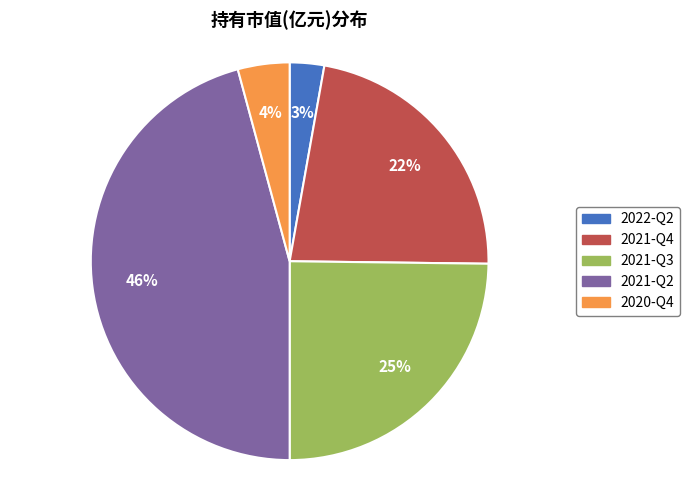

How many segments does this pie chart have?

5